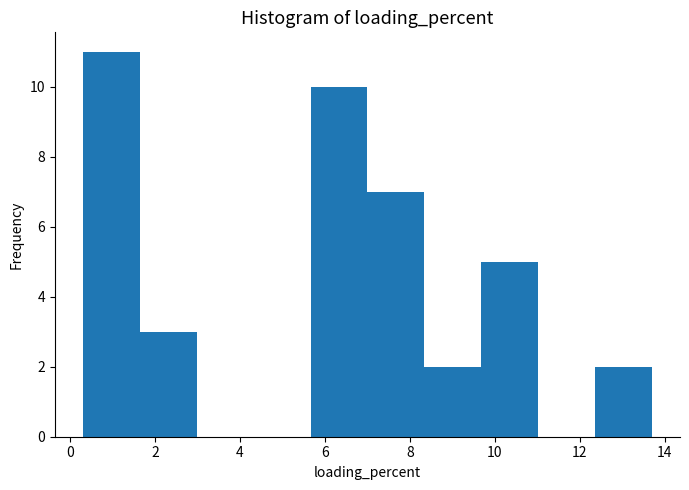

How tall is the bar that spans 7.0 to 8.4 on the x-axis? Neither the bar edges nor the heights are printed on the chart, so give them approximately, as read against the axes.

7